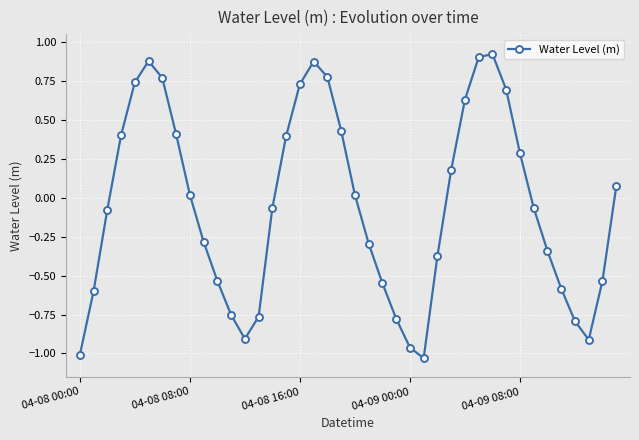

How many distinct data groups are displayed?

1